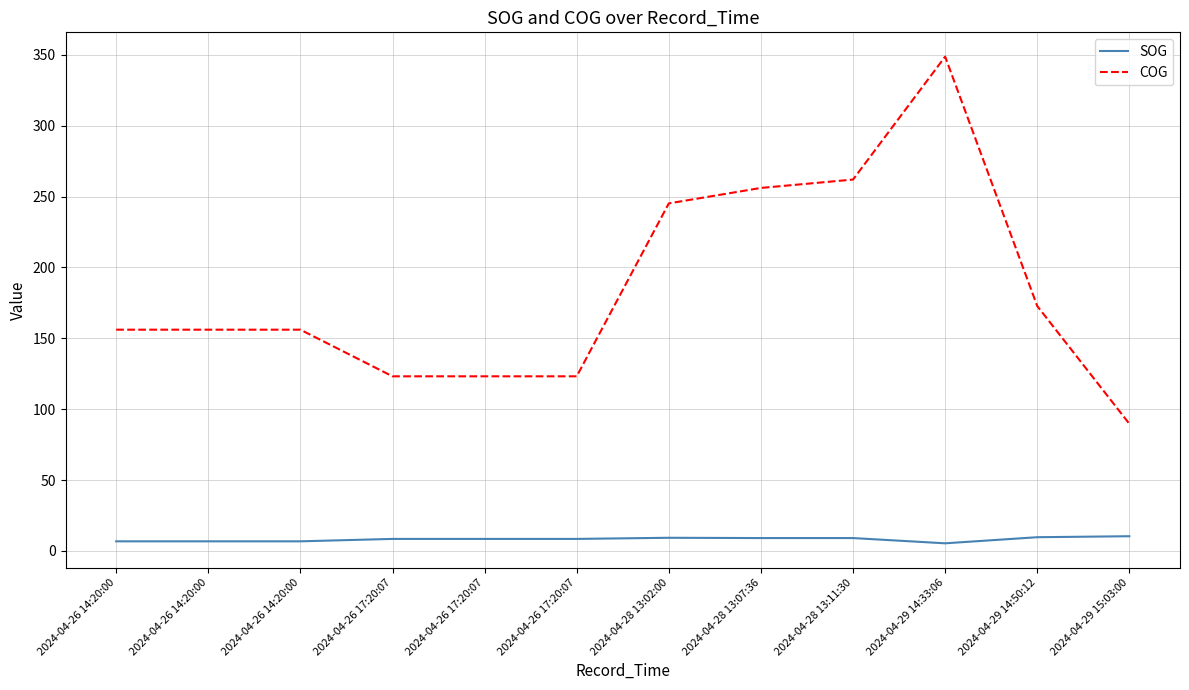

Is this an area chart (filled region under the line)?

No